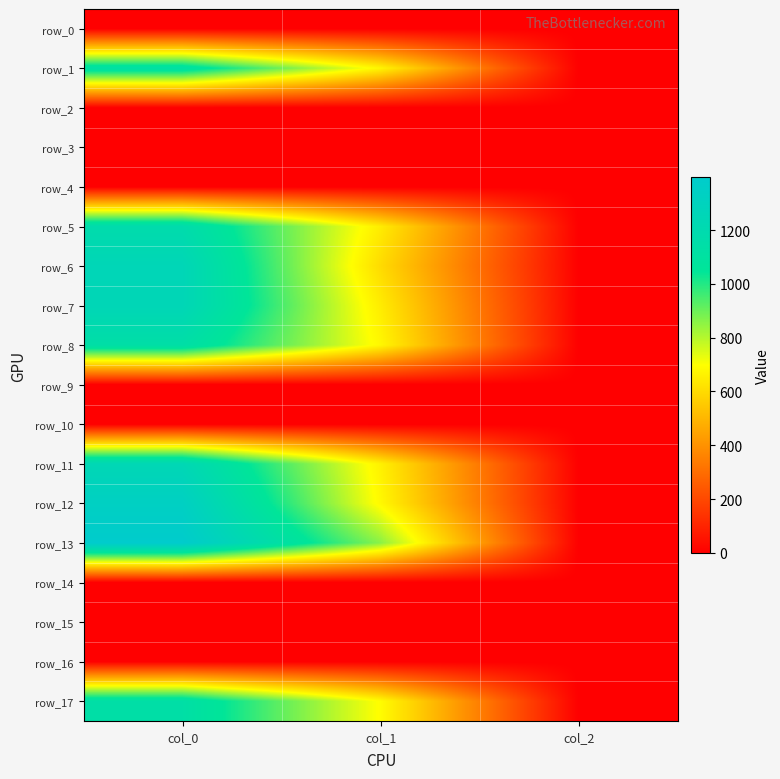

What is the total value across all series at col_1?

6139.1